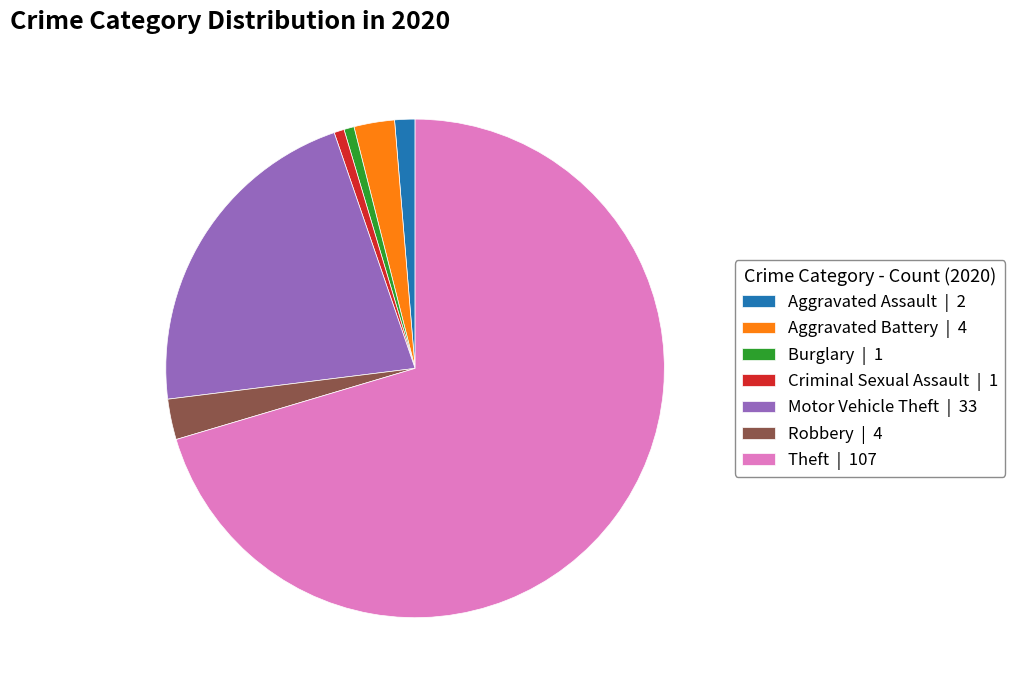

What is the largest slice in the pie chart?

Theft